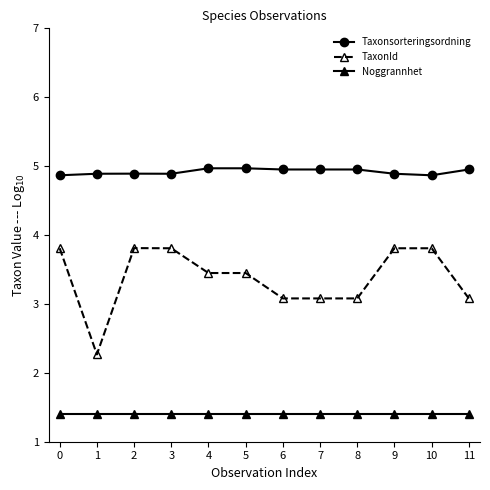

Reading left to right, list all the values displayed in this chart.

Taxonsorteringsordning: 4.9	4.9	4.9	4.9	5.0	5.0	5.0	5.0	5.0	4.9	4.9	5.0
TaxonId: 3.8	2.3	3.8	3.8	3.4	3.4	3.1	3.1	3.1	3.8	3.8	3.1
Noggrannhet: 1.4	1.4	1.4	1.4	1.4	1.4	1.4	1.4	1.4	1.4	1.4	1.4